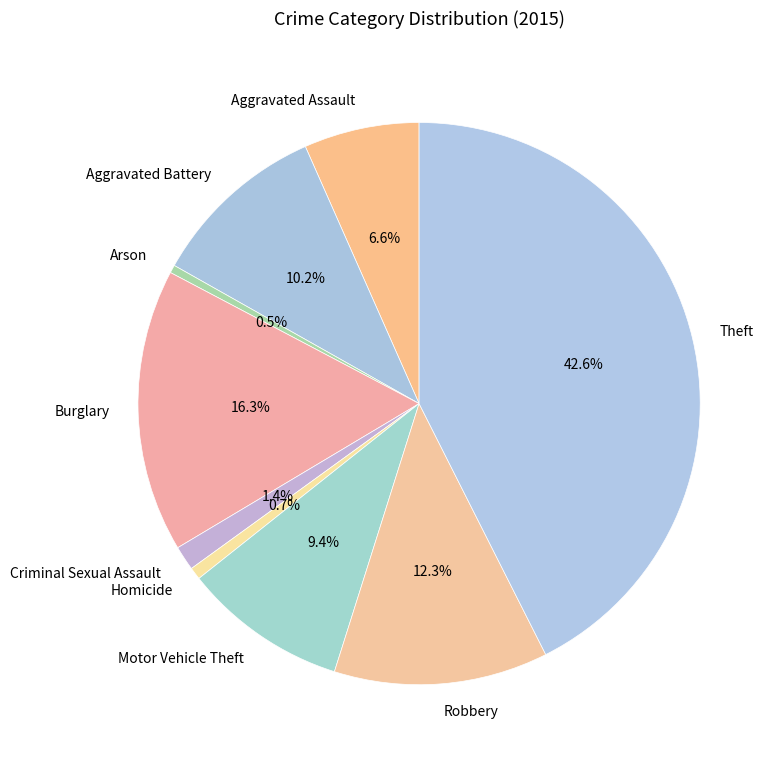

How many segments does this pie chart have?

9